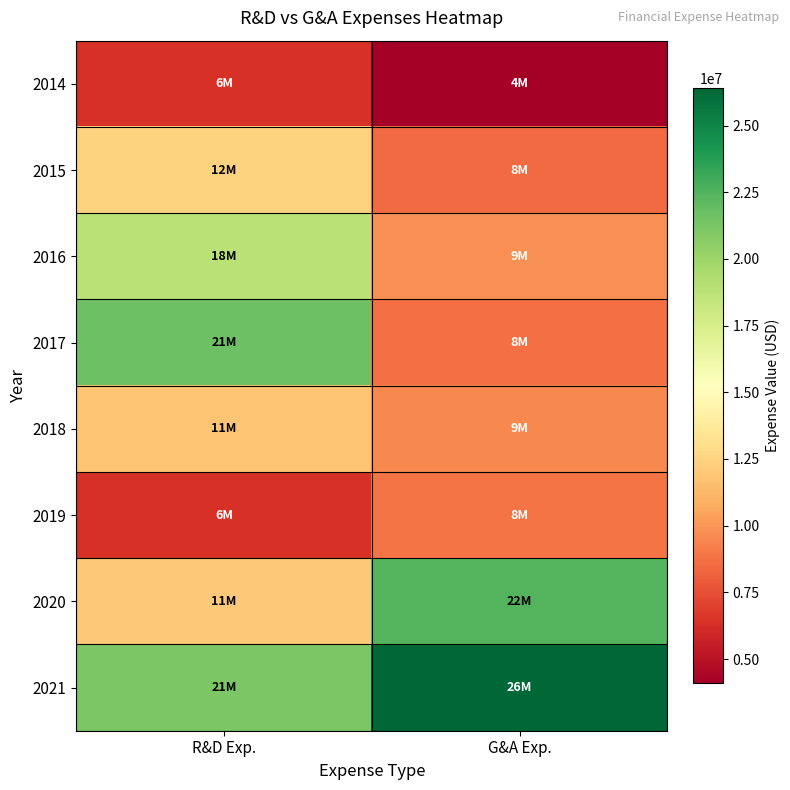

Which series has the largest total across all categories?

2021